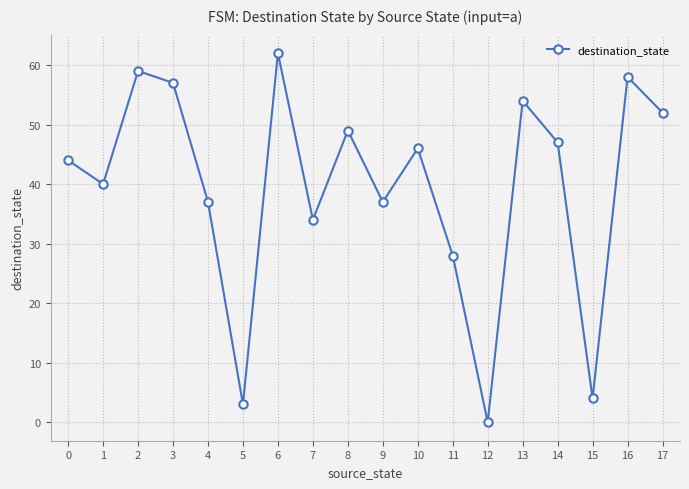

How many data points are less than 46?

9